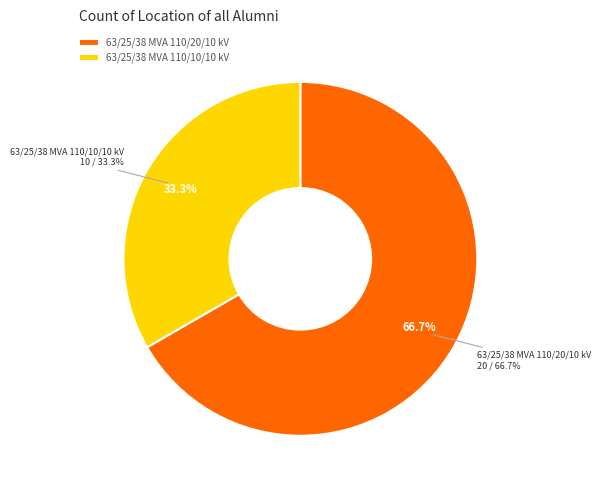

Which slice is the smallest?

63/25/38 MVA 110/10/10 kV